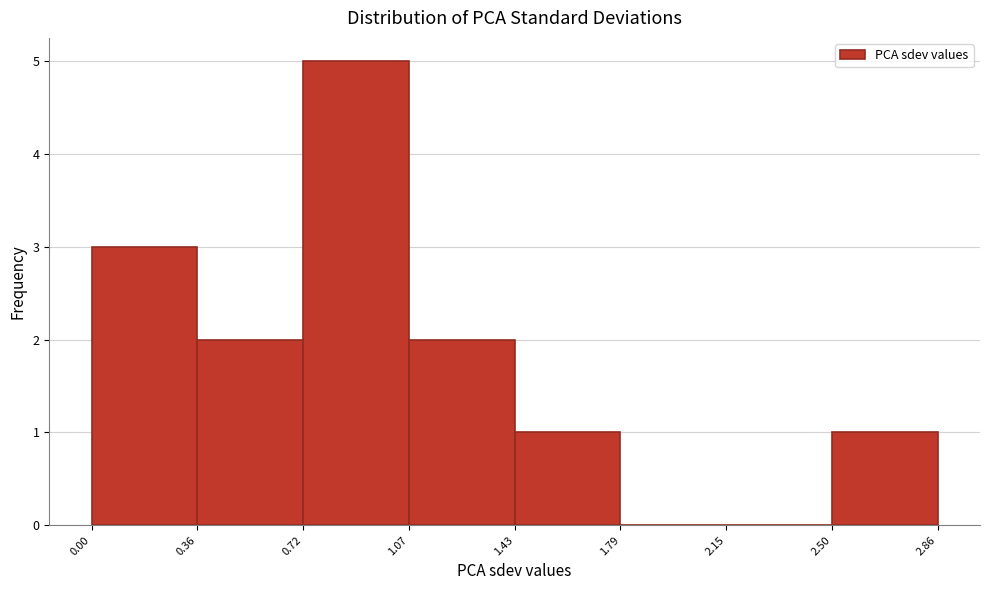

Over which range of the x-axis is the bar tallest?

0.72 to 1.07